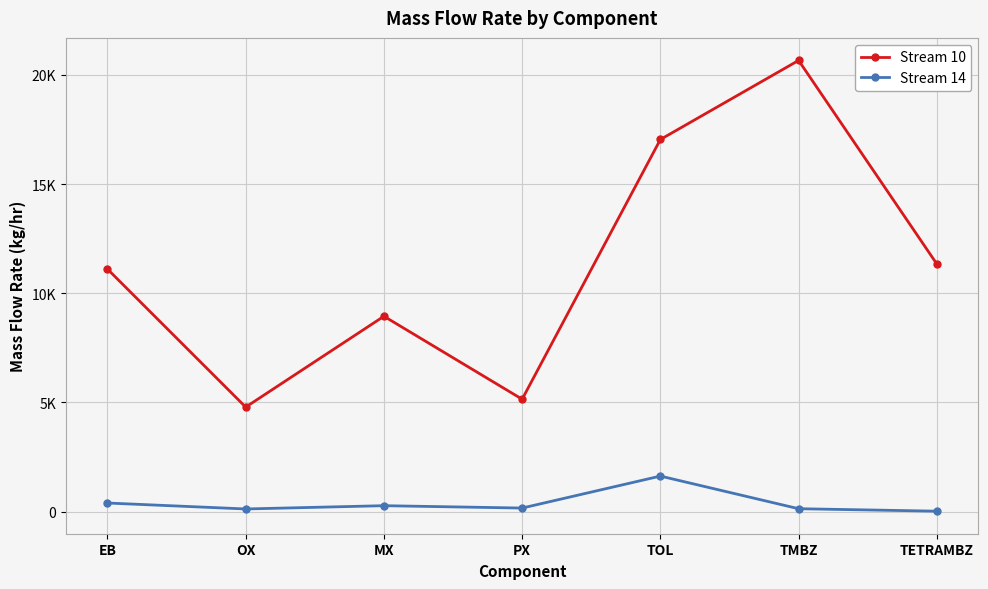

Rank the series at EB from lowest to highest value.

Stream 14, Stream 10